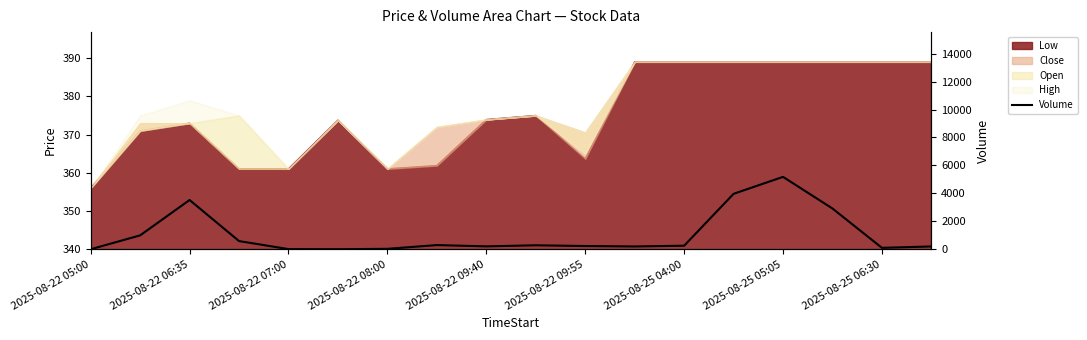

What is the difference between the maximum and minimum values?

5180